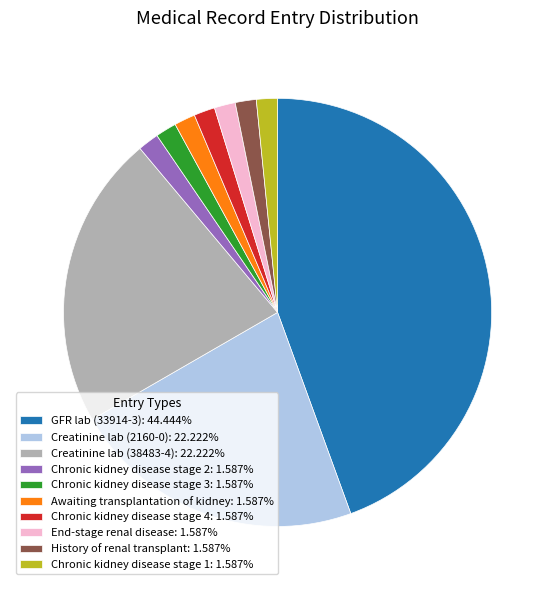

Combined, do Chronic kidney disease stage 3: 1.587% and Chronic kidney disease stage 2: 1.587% account for over 50%?

No